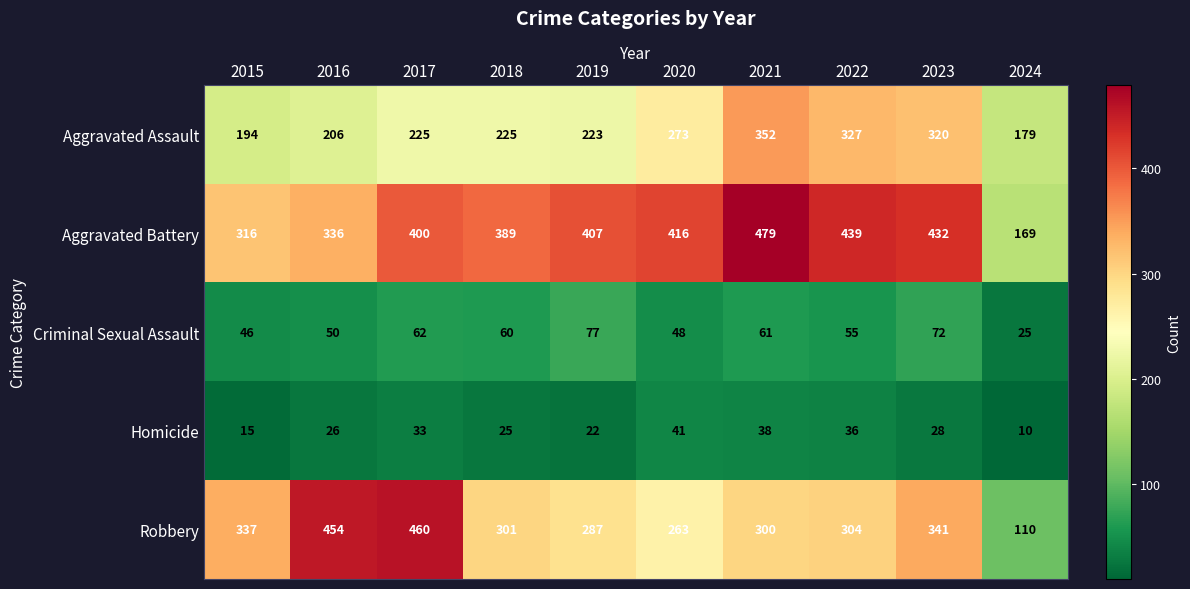

Rank the categories by Robbery value from highest to lowest.

2017, 2016, 2023, 2015, 2022, 2018, 2021, 2019, 2020, 2024